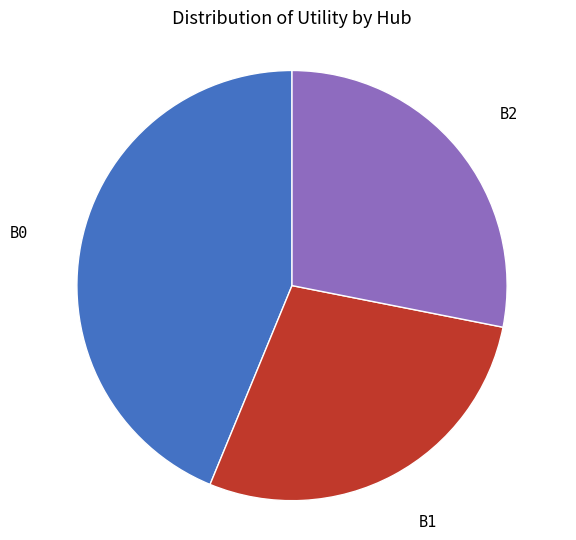

How many segments does this pie chart have?

3